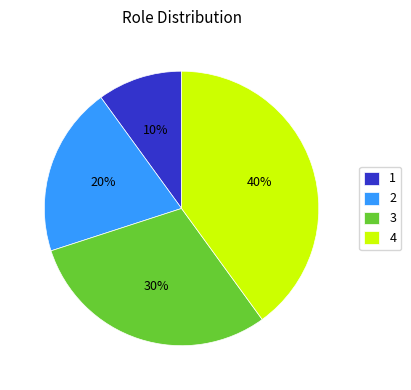

Rank the categories by value from highest to lowest.

4, 3, 2, 1